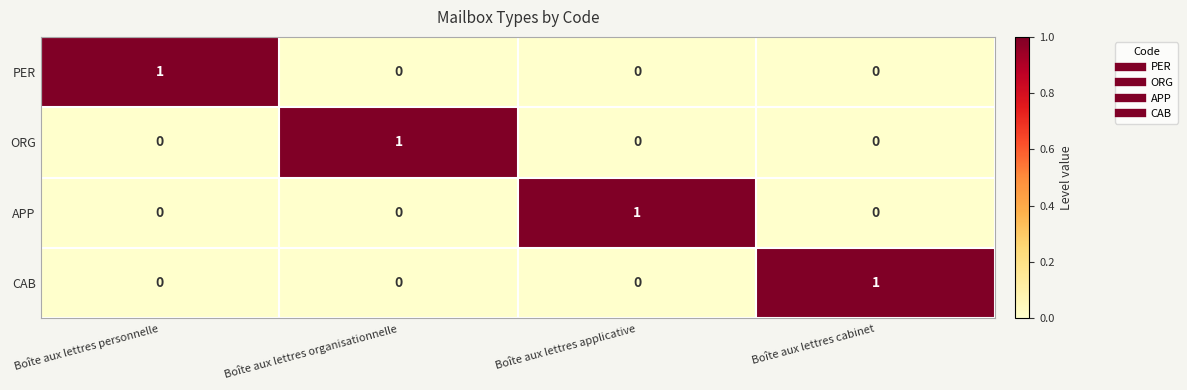

At which label does PER reach its peak?

Boîte aux lettres personnelle